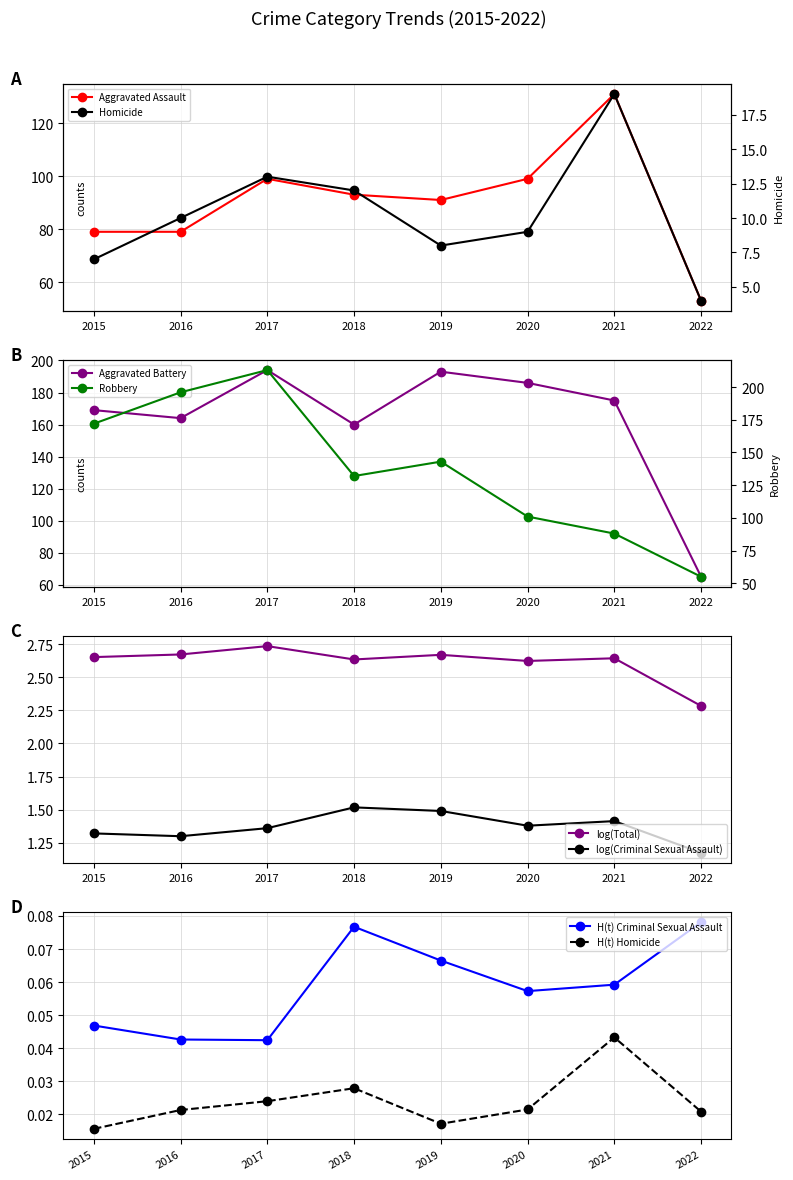

What is the value of the log(Total) point at the 8th from the left?

2.3